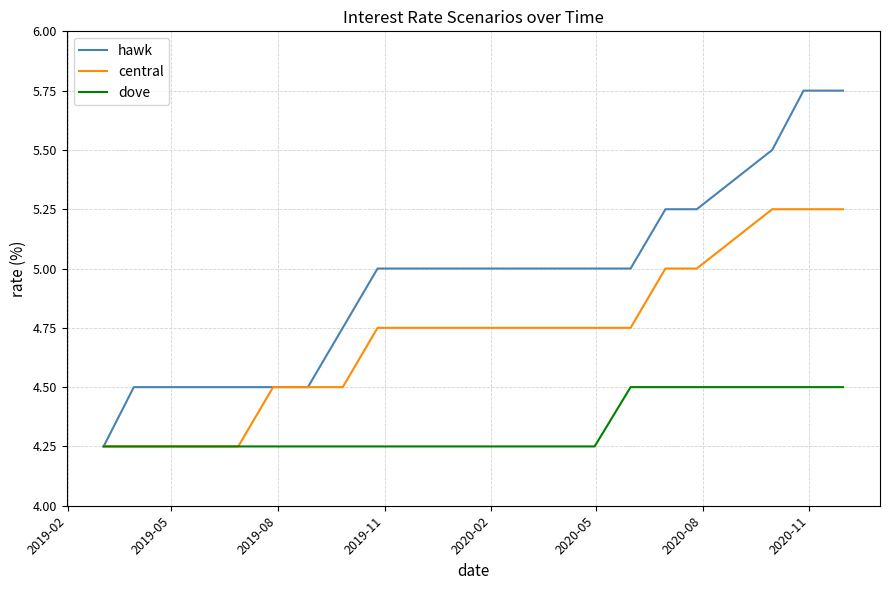

Which series has the largest total across all categories?

hawk